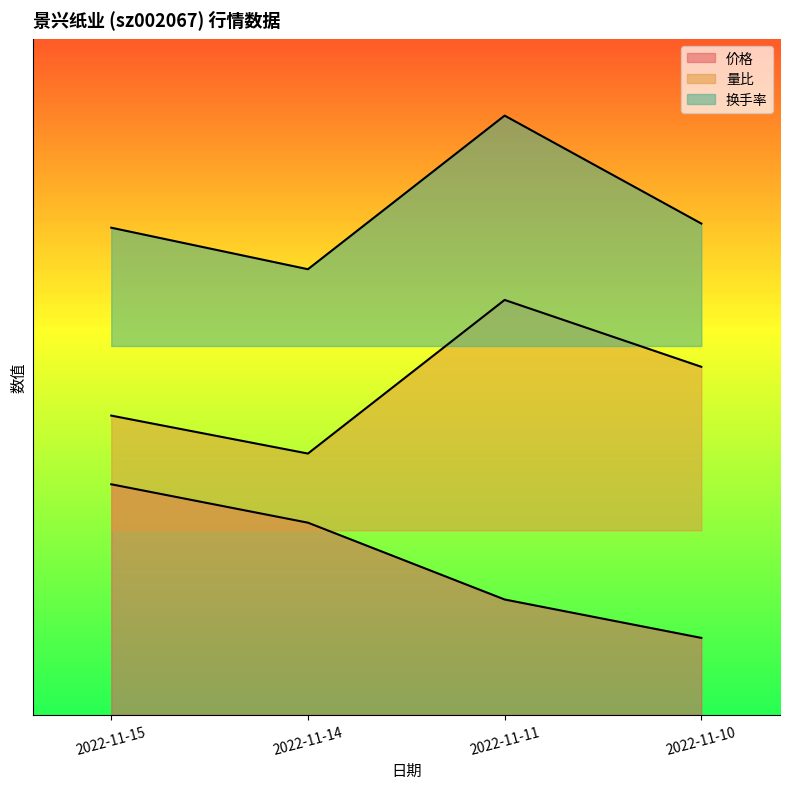

Is the value of 量比 at 2022-11-11 greater than the value of 价格 at 2022-11-15?

Yes